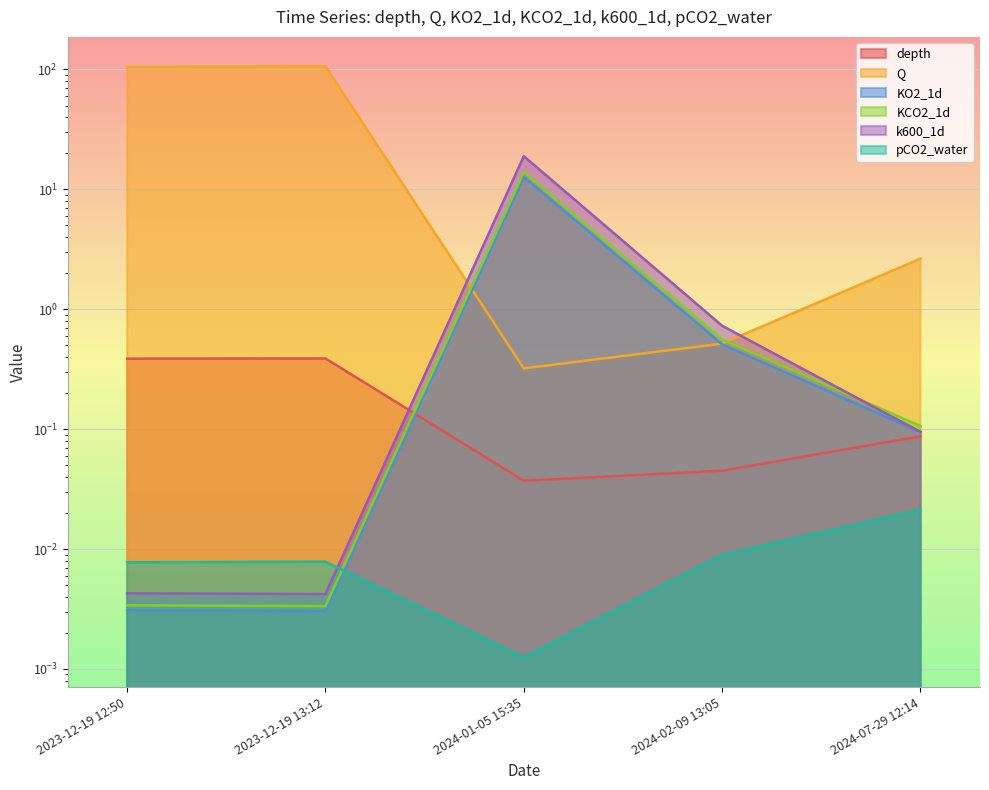

What is the difference between the maximum and minimum values in the depth series?

0.4